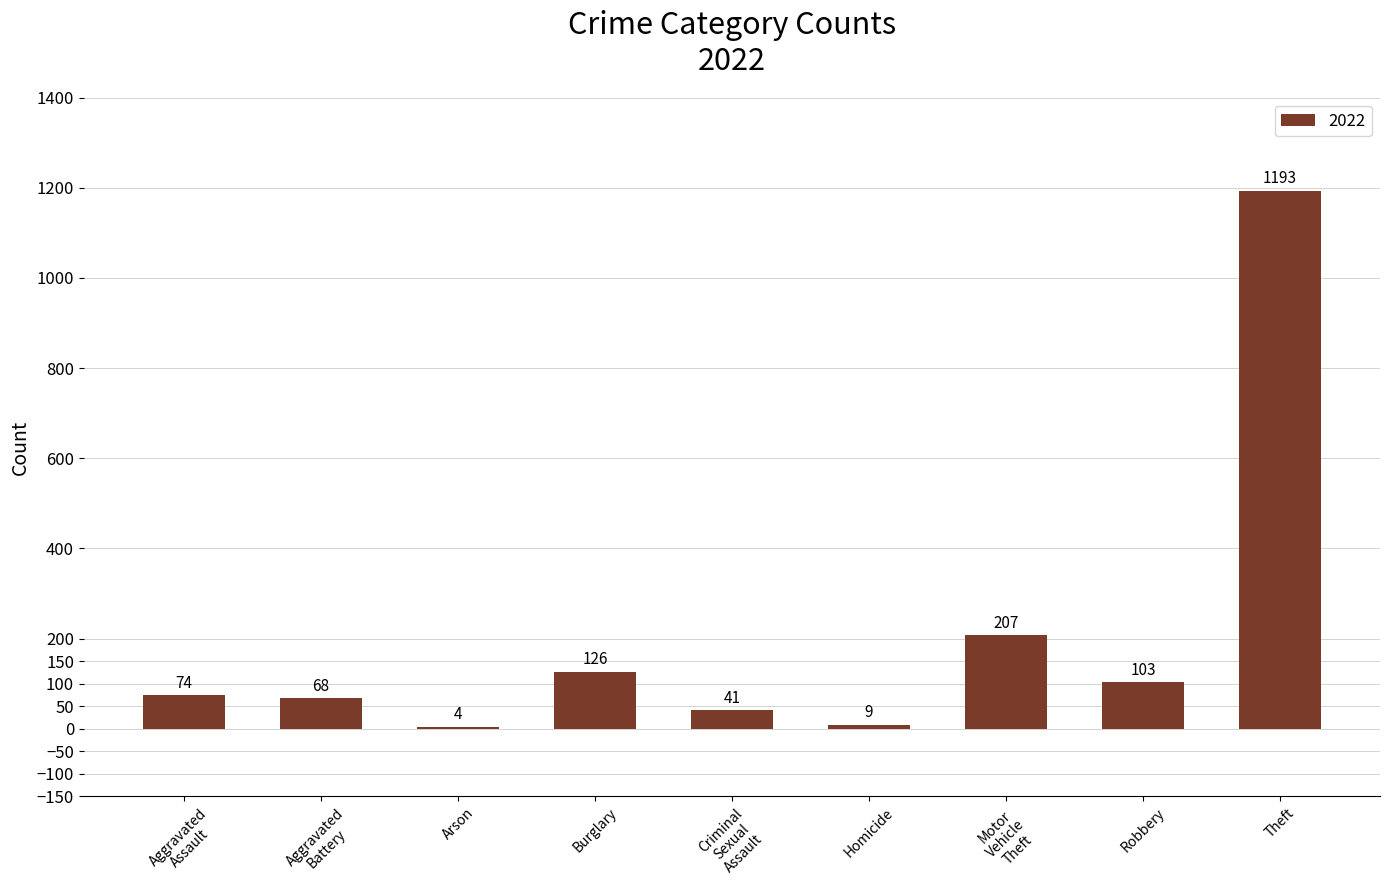

What is the greatest value displayed?

1193